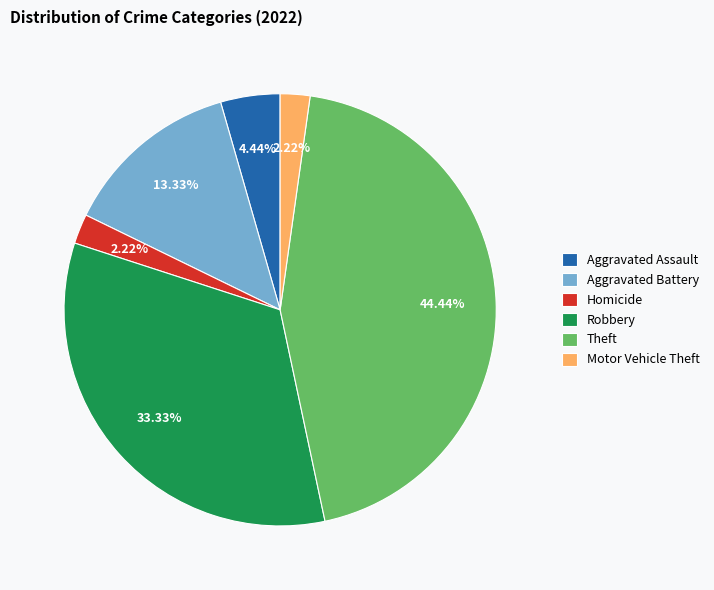

What is the ratio of the value at Robbery to the value at Aggravated Battery?

2.5